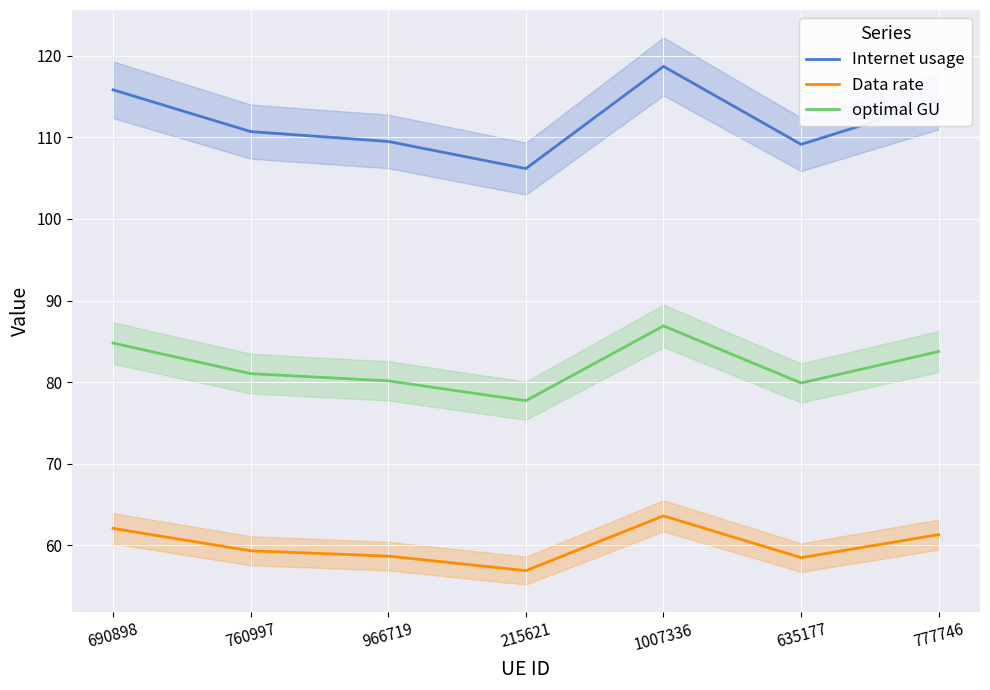

How many data points does each series have?

7